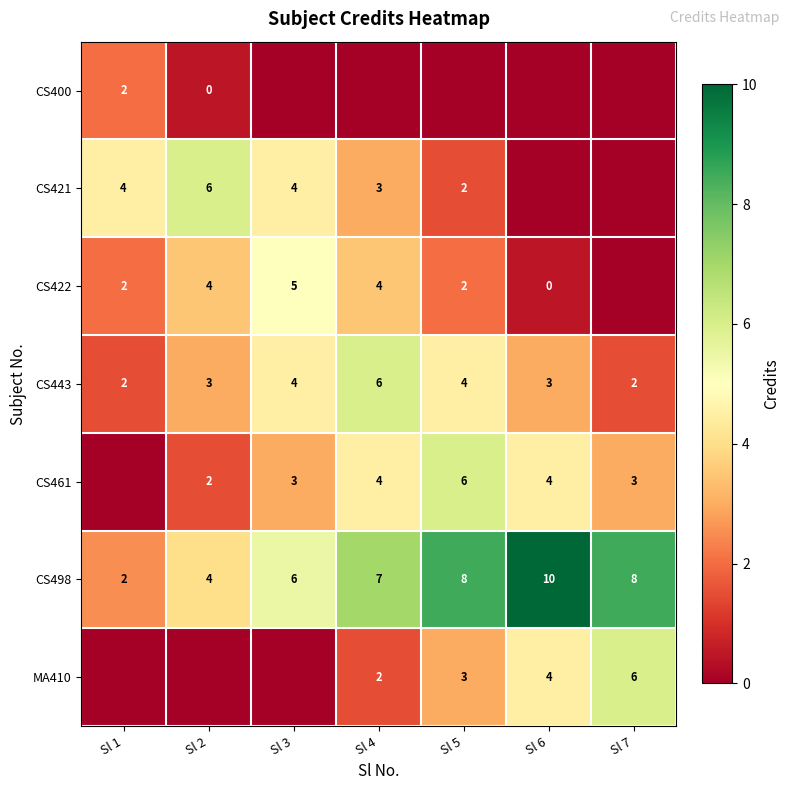

What is the greatest value displayed?

10.0